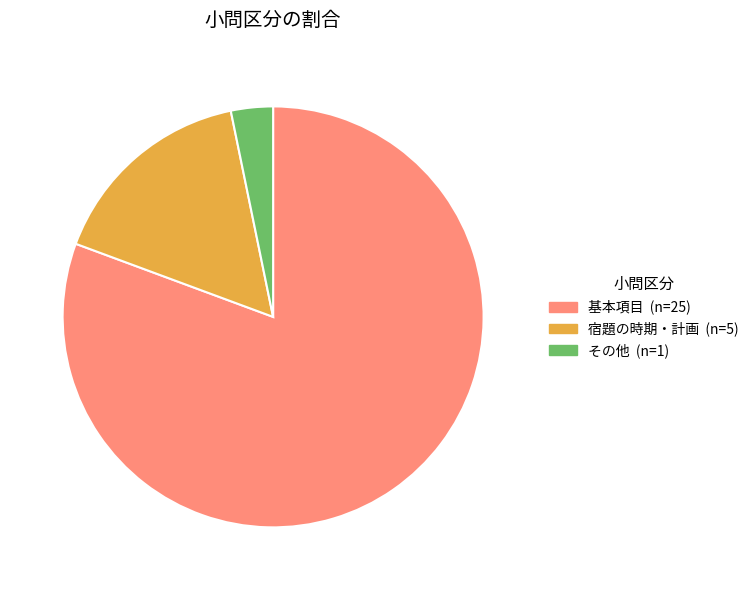

Count the number of slices in the pie.

3